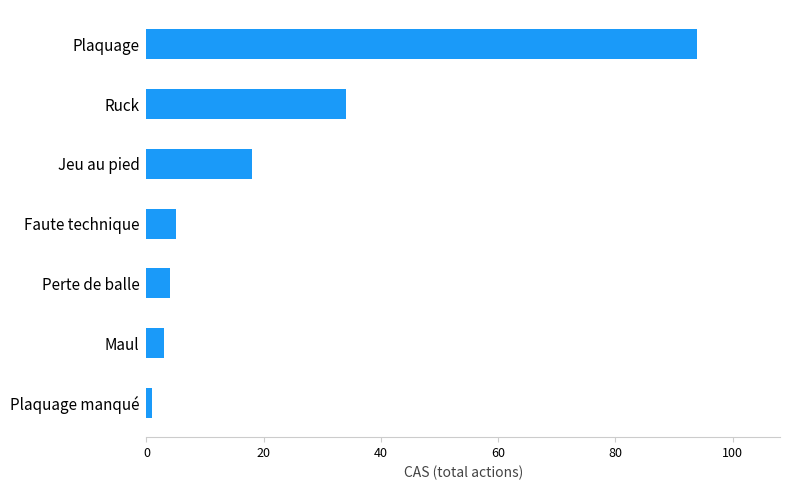

Are the bars horizontal?

Yes